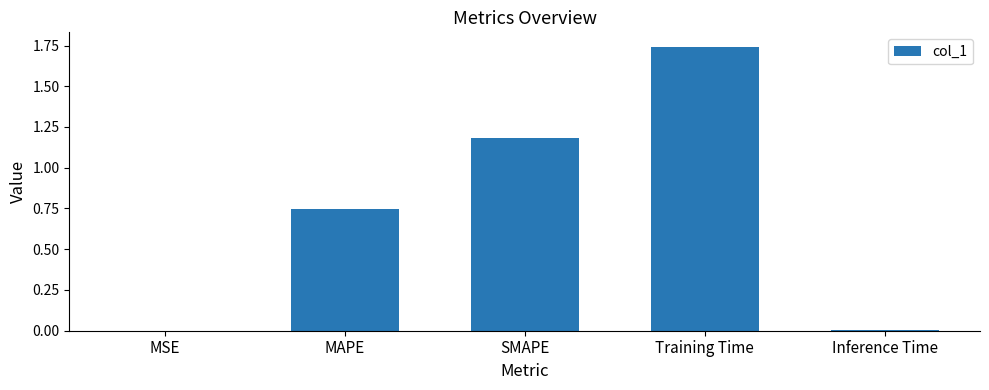

What is the sum of all values?

3.7